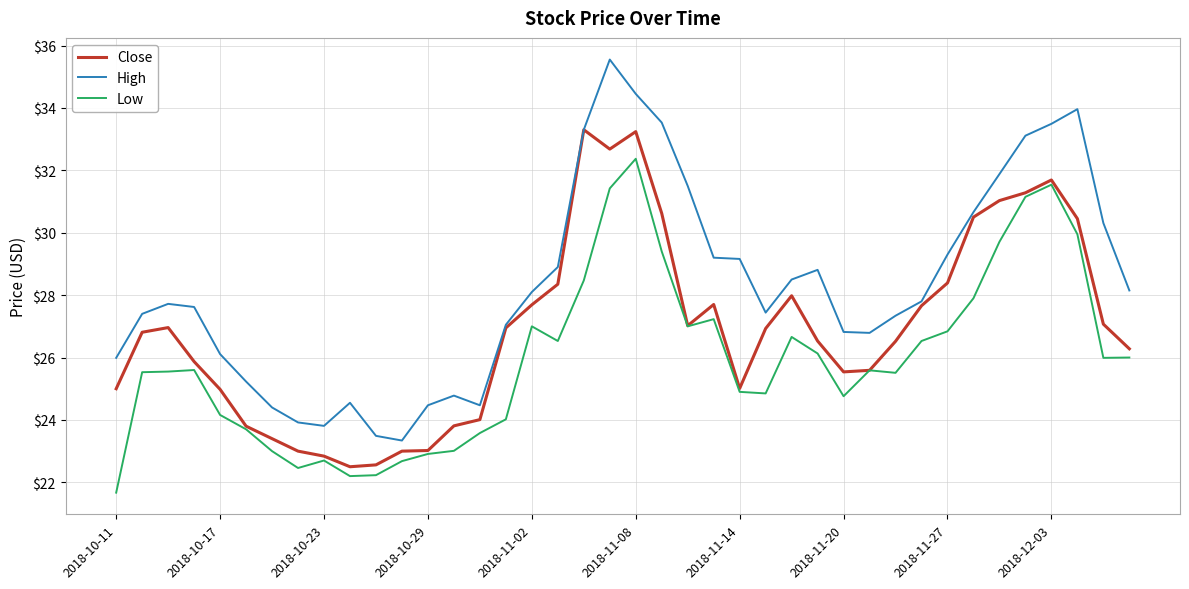

What is the average value of the High series?

28.3